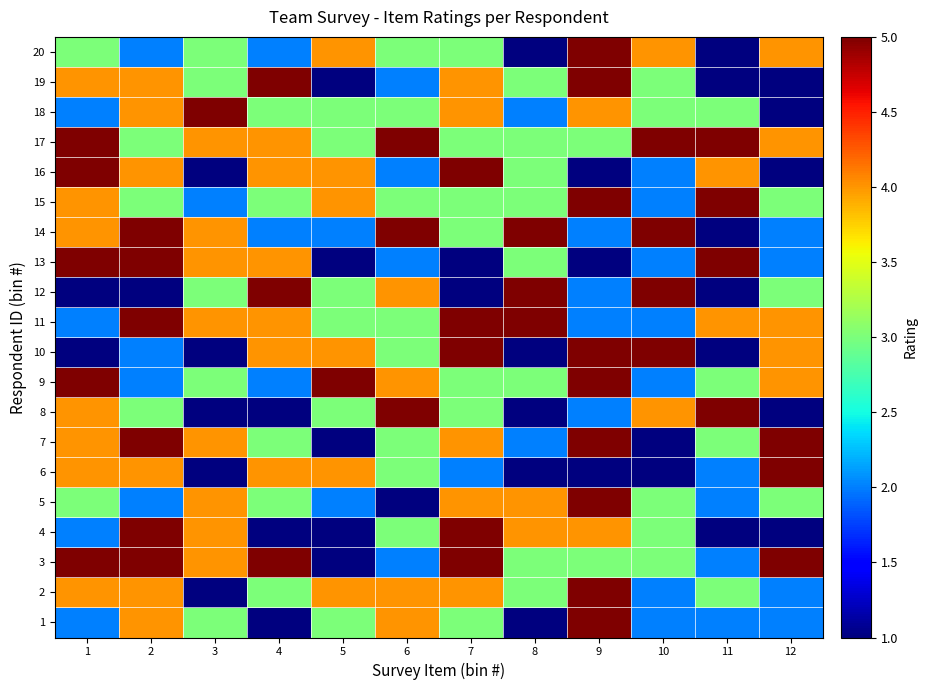

What is the smallest value displayed?

1